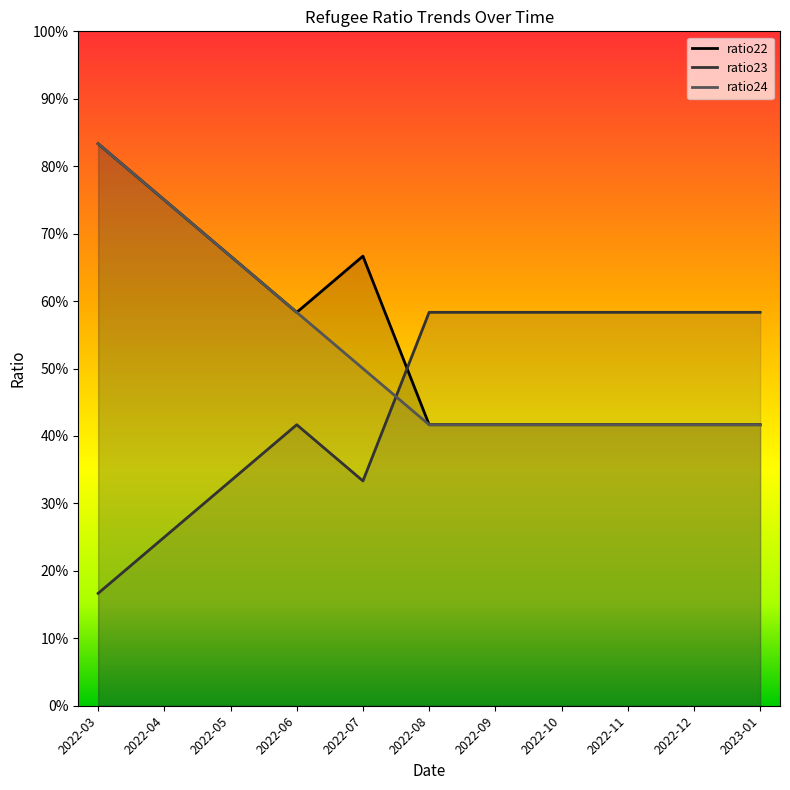

What is the label of the 3rd point from the right?

2022-11